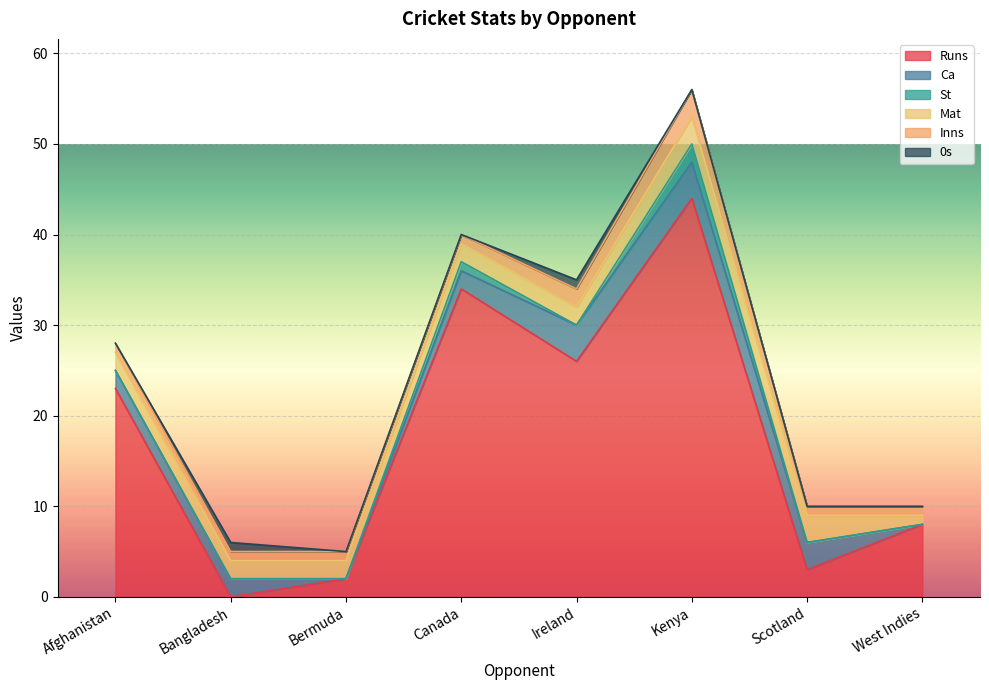

Rank the series at Bermuda from highest to lowest value.

Runs, Mat, Inns, Ca, St, 0s